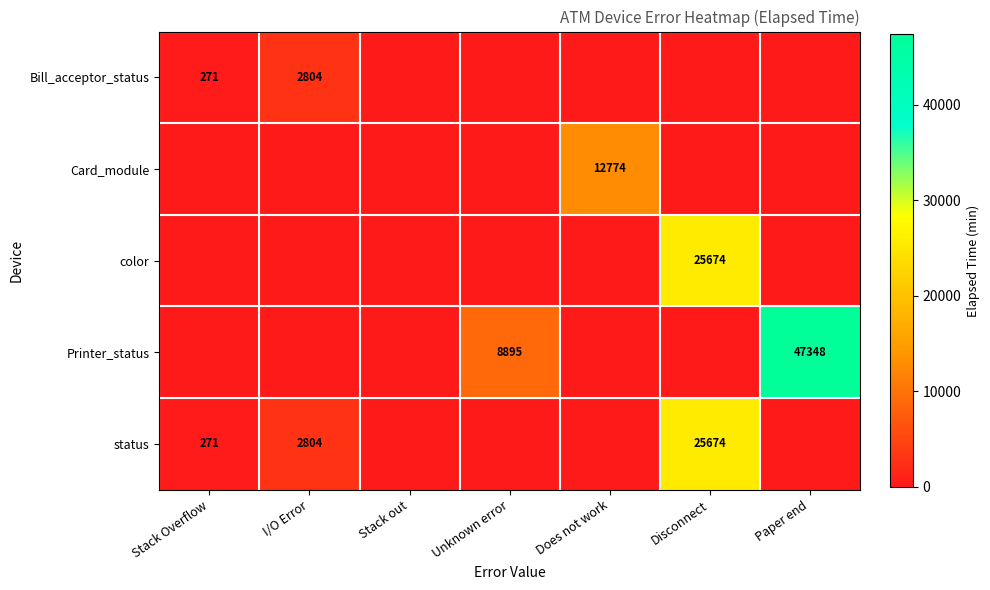

How many data points in color are above 0?

1